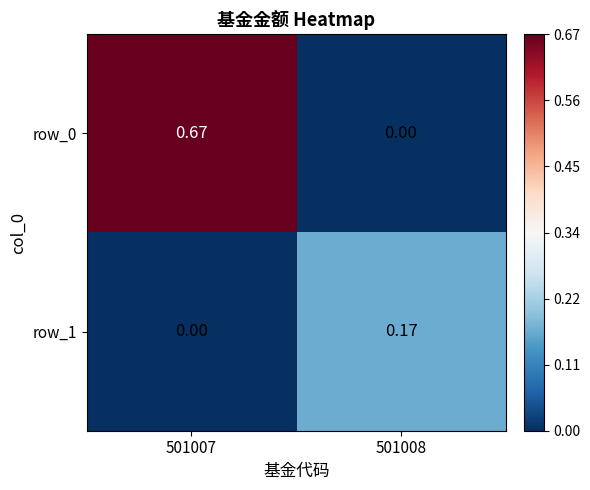

Is the value of row_0 at 501007 greater than the value of row_1 at 501007?

Yes